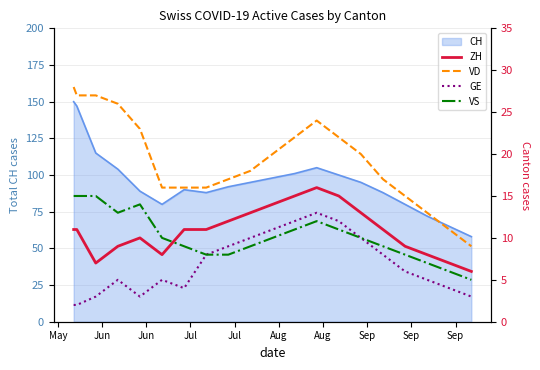

True or false: VD has more than 2 points higher than both neighbors.

False